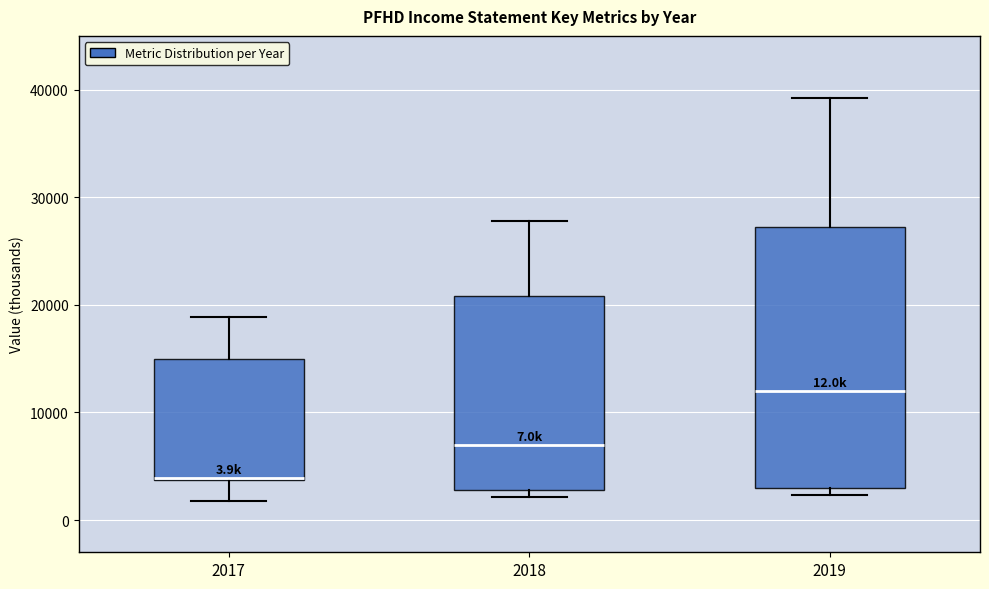

Comparing the boxes themselves (not the whiskers), which one is the tallest?

2019